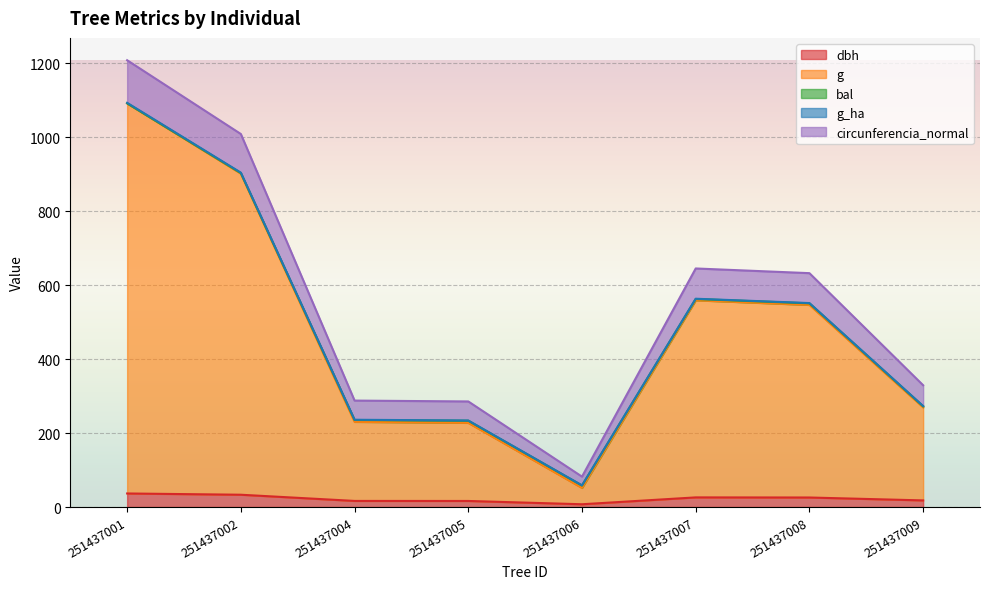

What is the sum of all g values?

3877.9